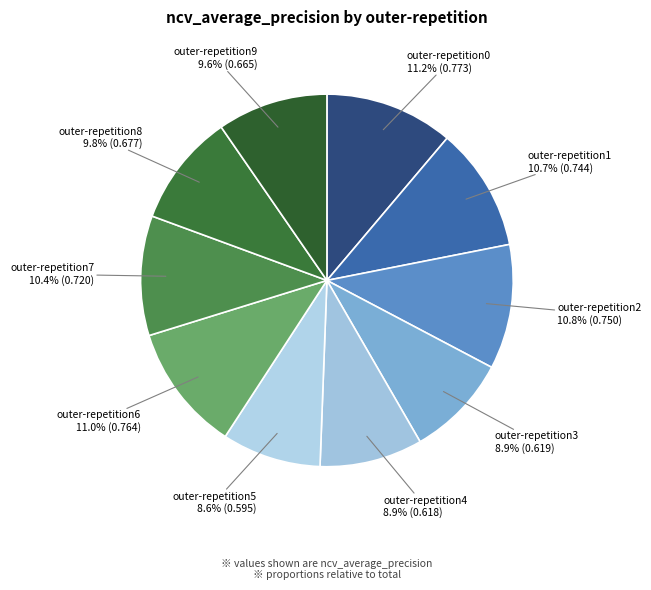

Rank the categories by value from lowest to highest.

outer-repetition5, outer-repetition4, outer-repetition3, outer-repetition9, outer-repetition8, outer-repetition7, outer-repetition1, outer-repetition2, outer-repetition6, outer-repetition0